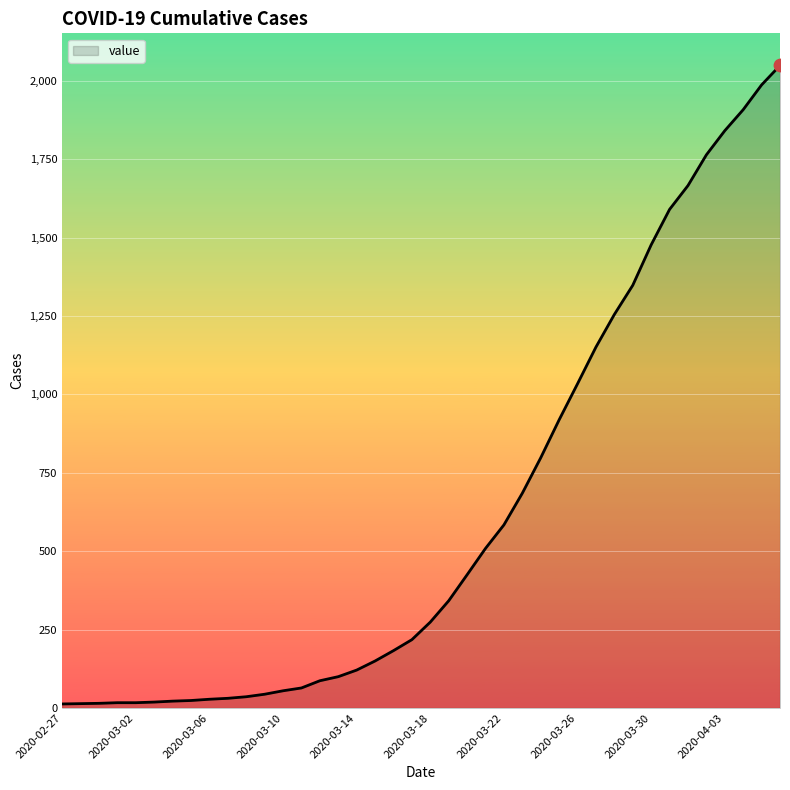

What is the greatest value displayed?

2049